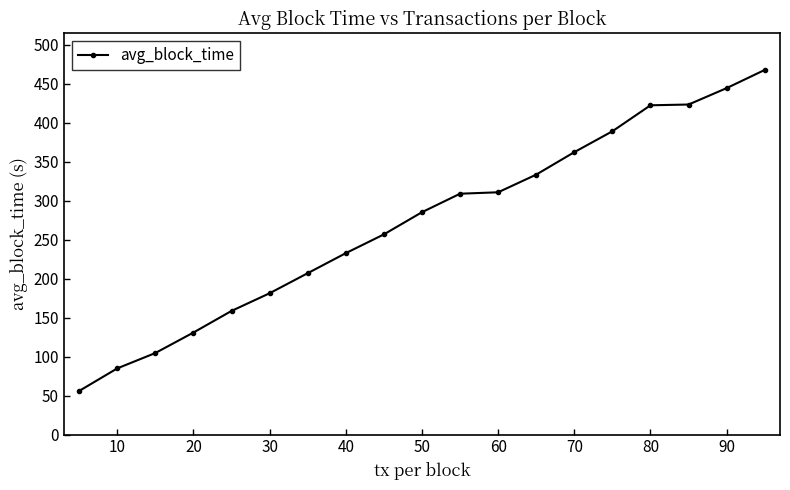

What is the value of the 1st point from the left?

56.0